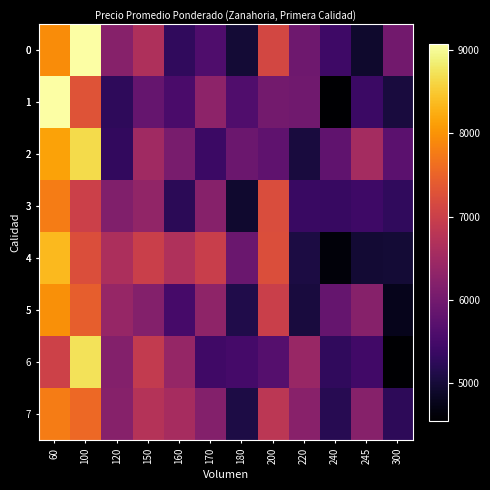

Count the number of data series in this chart.

8